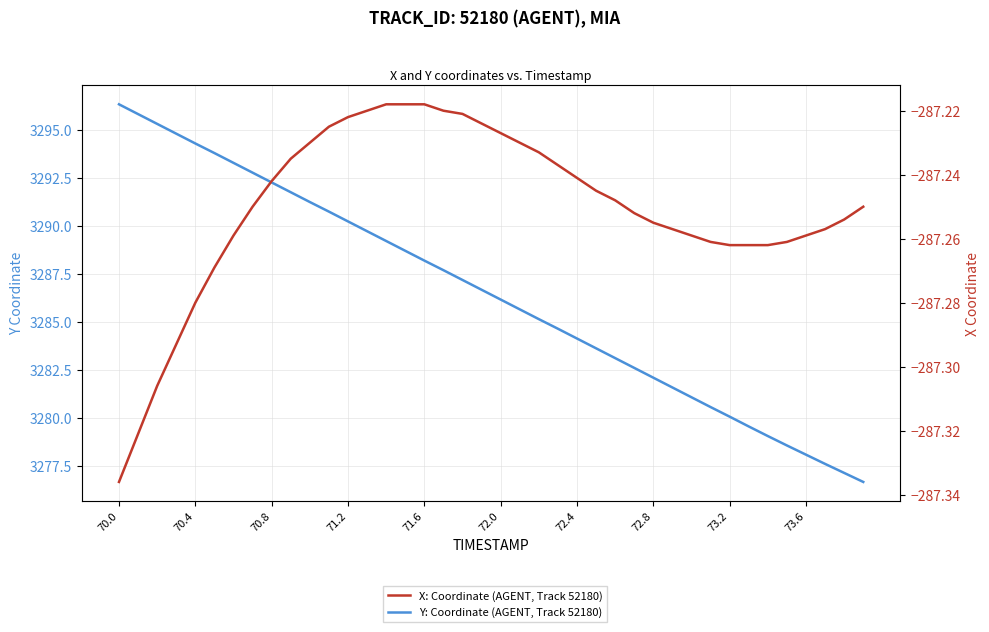

Is the value of X: Coordinate (AGENT, Track 52180) at 70.8 greater than the value of Y: Coordinate (AGENT, Track 52180) at 39?

No